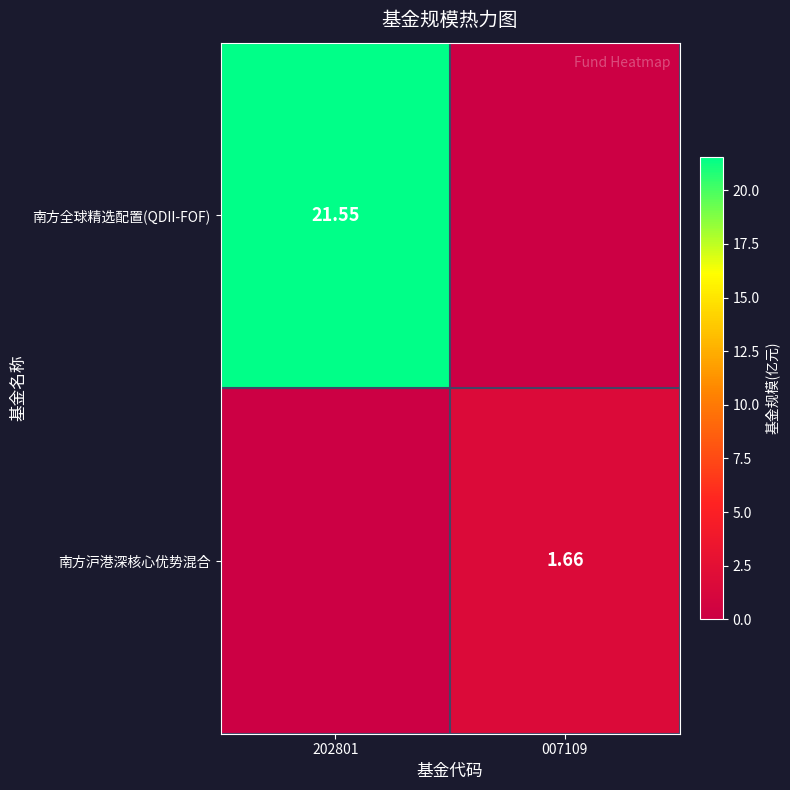

At which category is the sum across all series the highest?

202801